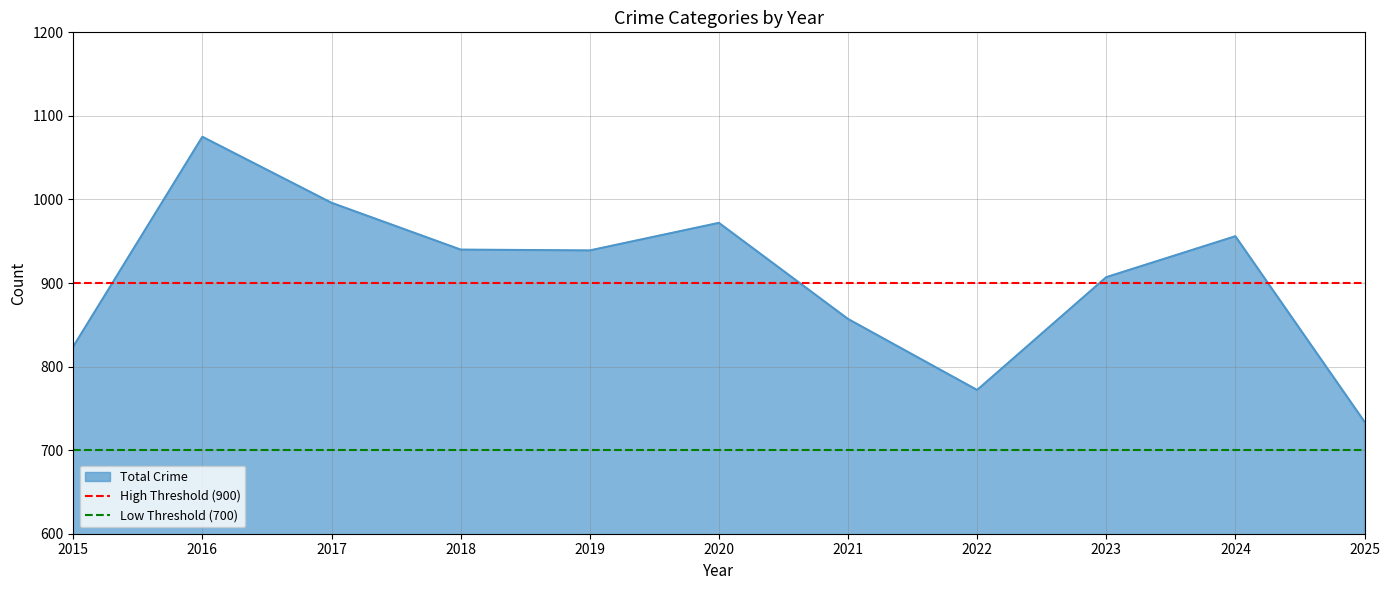

What is the value of the Low Threshold (700) point at the 1st from the left?

700